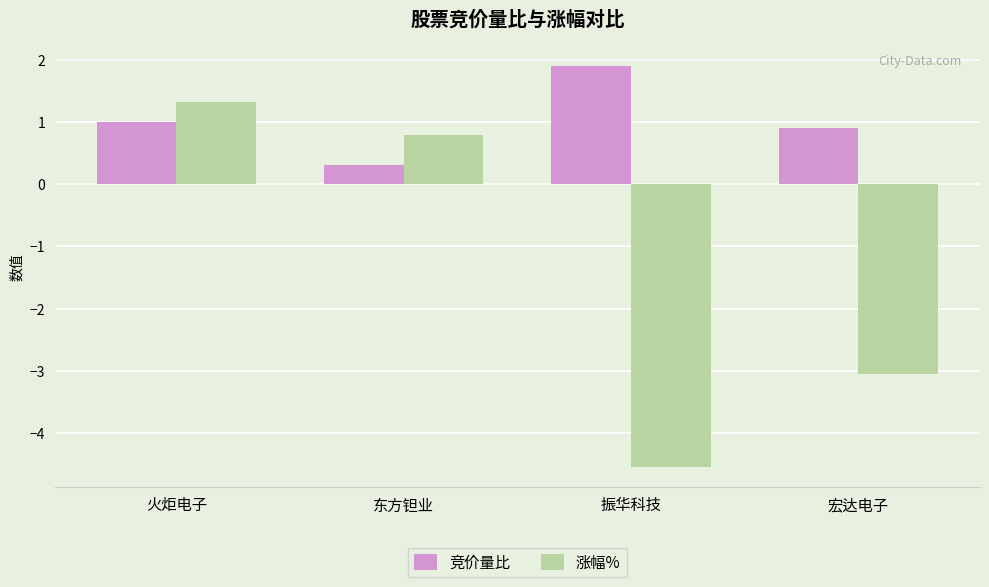

Between 火炬电子 and 宏达电子, which series saw the biggest shift?

涨幅%